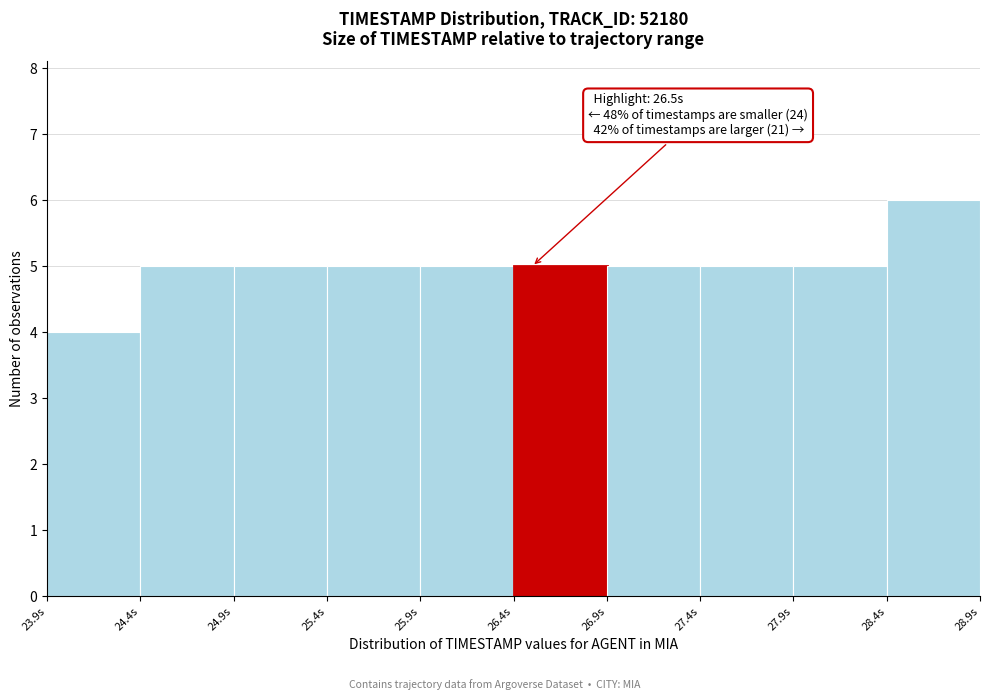

Over which range of the x-axis is the bar tallest?

28.4 to 28.9